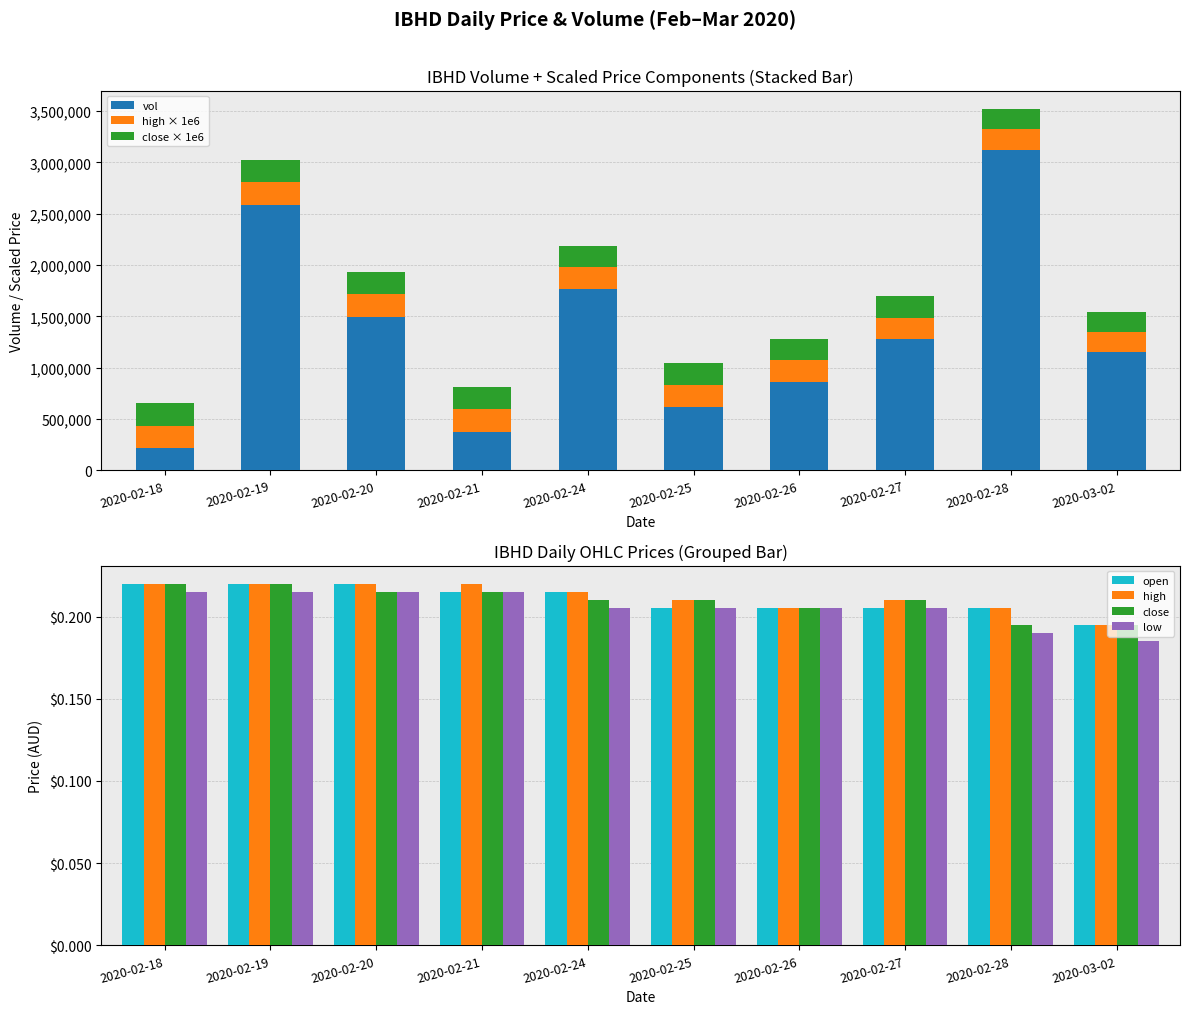

How many distinct data groups are displayed?

5